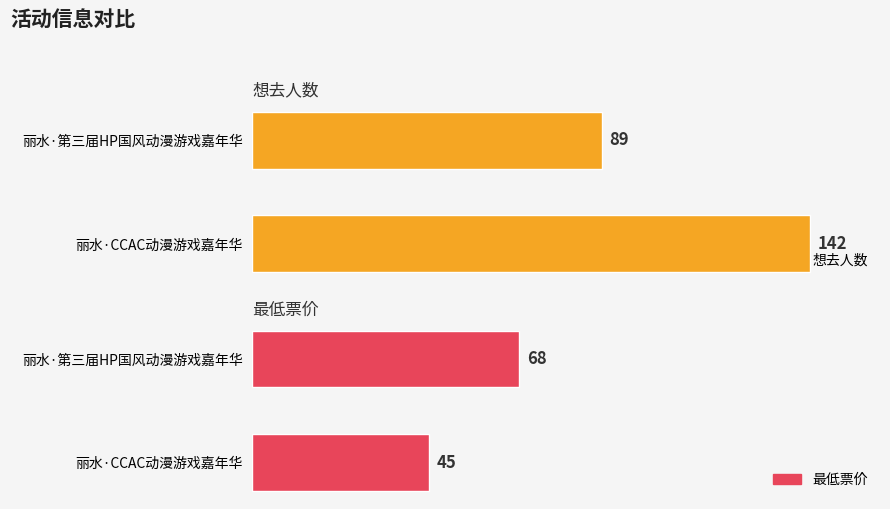

At which category is the sum across all series the highest?

丽水·CCAC动漫游戏嘉年华